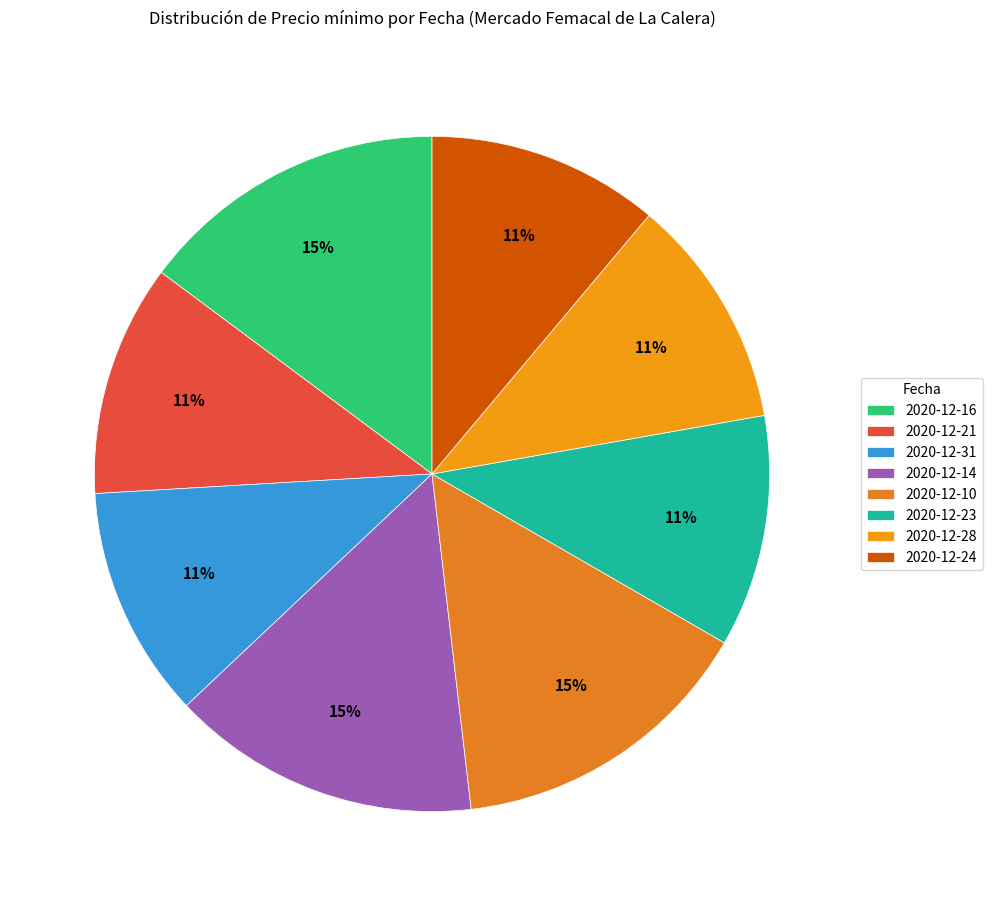

Is there any slice that represents more than half of the pie?

No